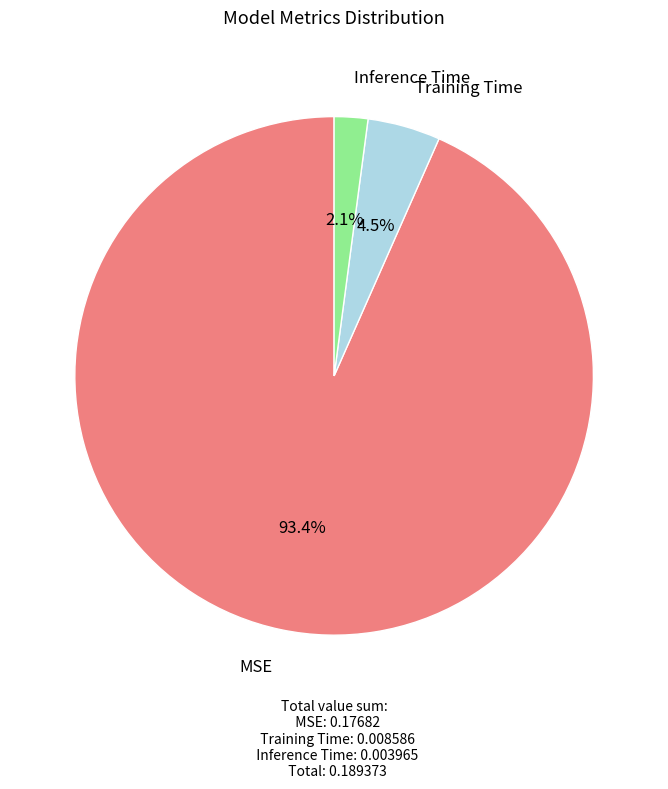

To the nearest percent, what is the difference between the largest and smallest slice percentages?

91%